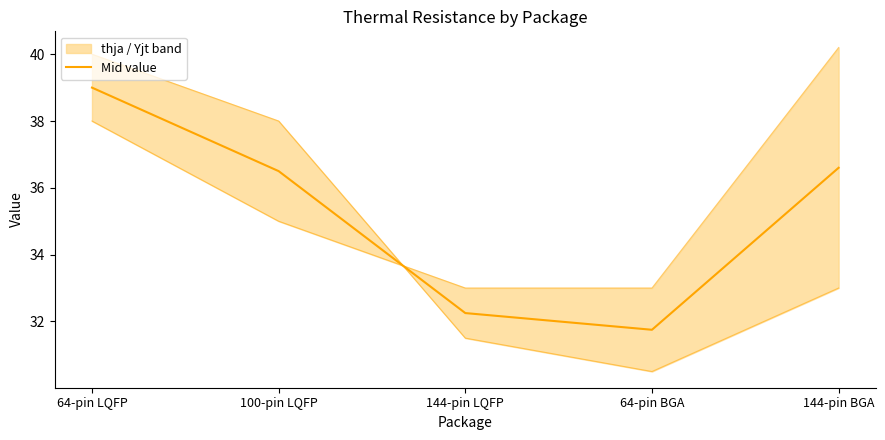

True or false: there are more than 0 points higher than both neighbors.

False